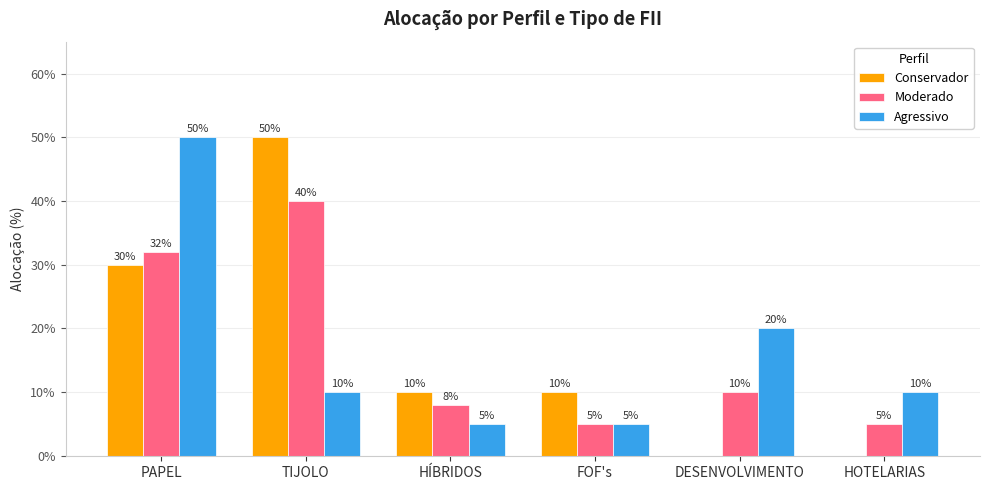

Which series has the largest total across all categories?

Conservador